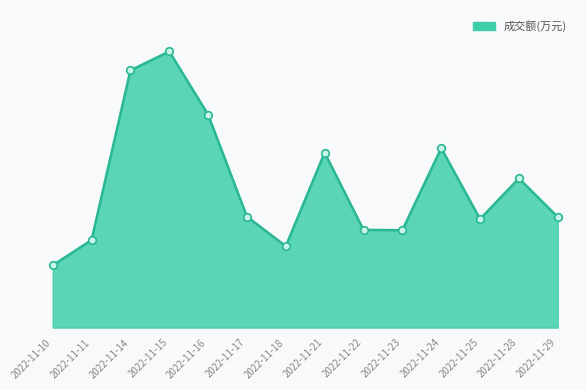

Which has a higher value, 2022-11-15 or 2022-11-17?

2022-11-15